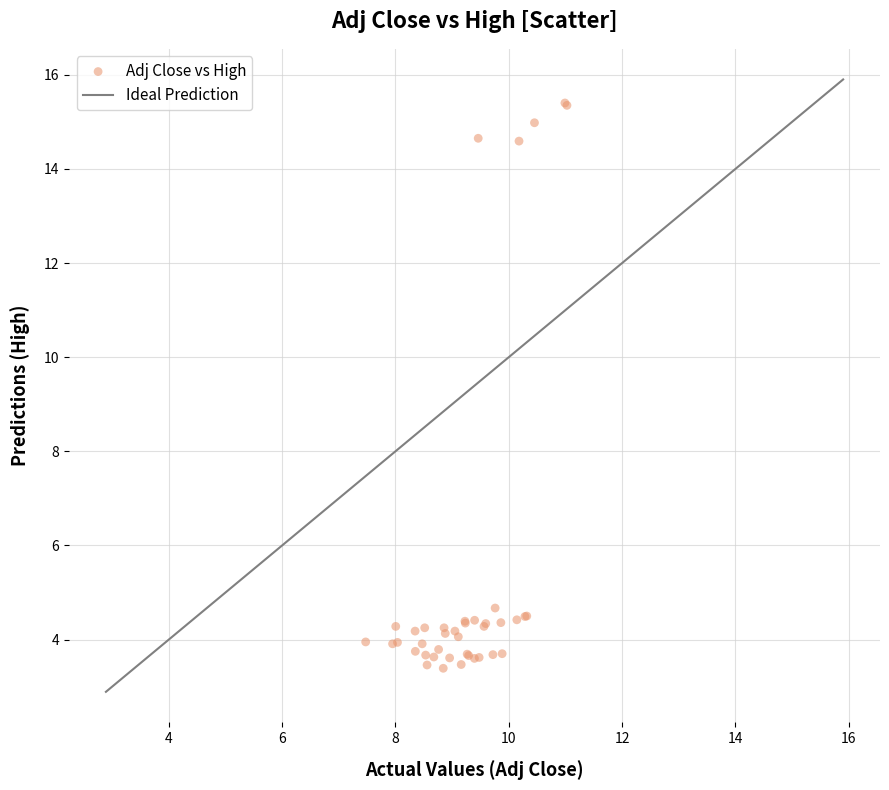

What Y value in the scatter plot is closest to 9?

4.7